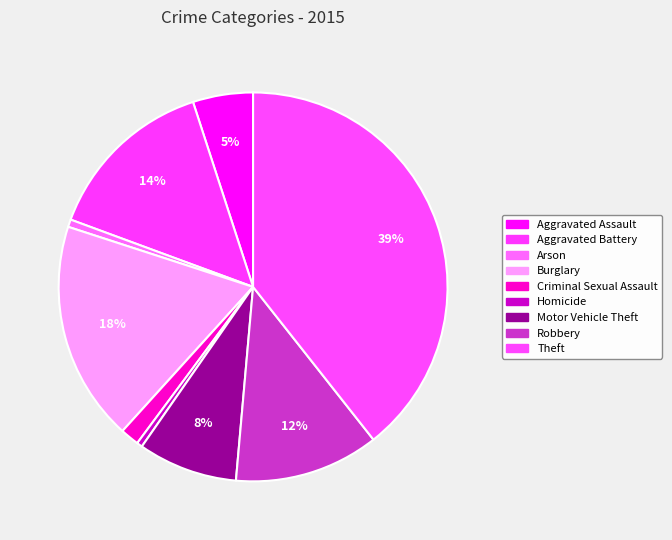

Is Arson the majority of the pie?

No